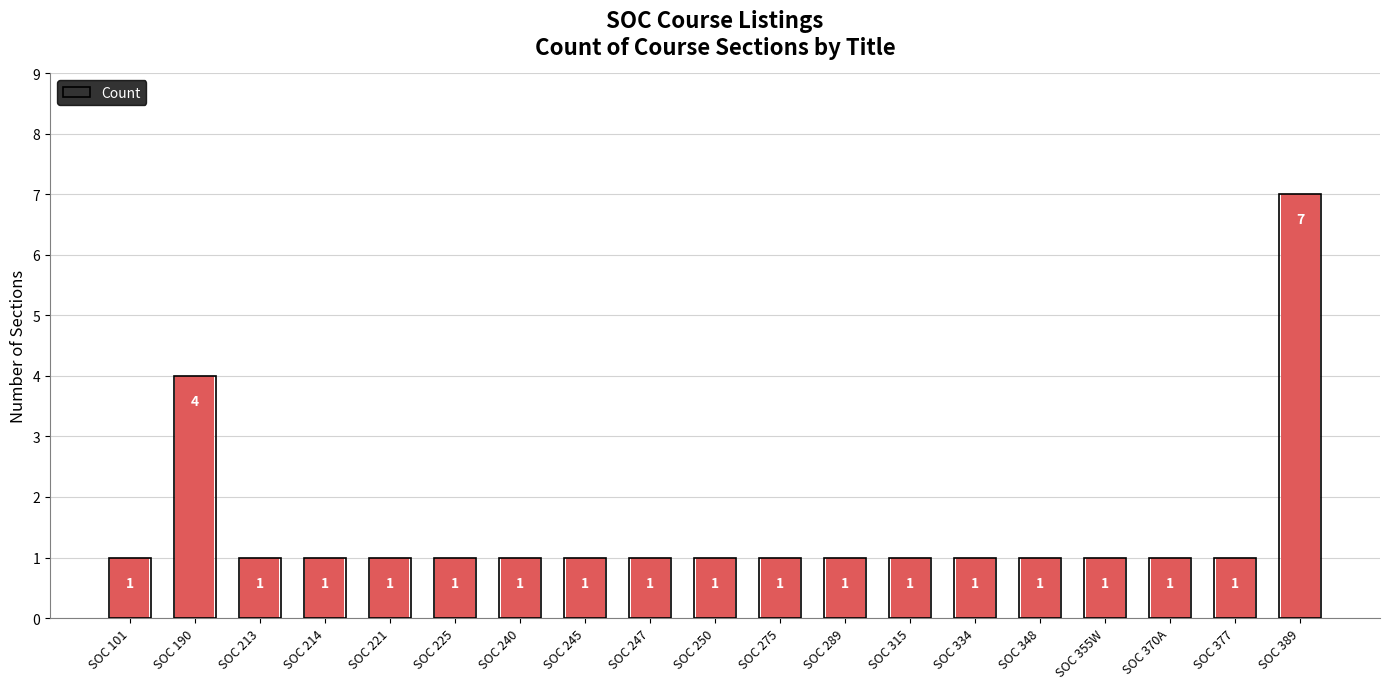

What is the average value?

1